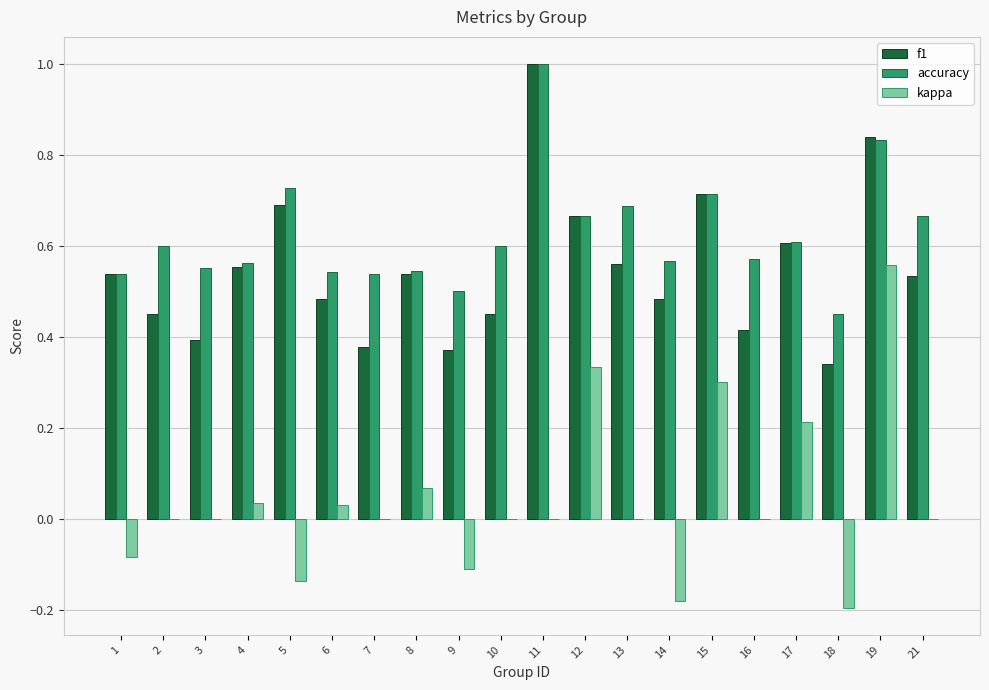

Which series changed the most between 15 and 16?

kappa